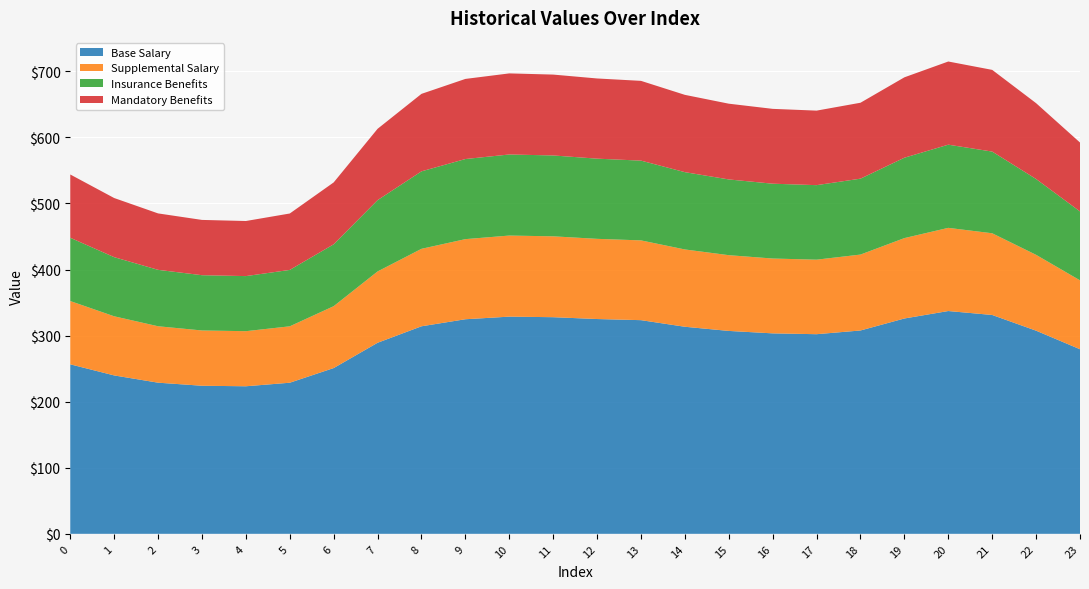

Reading right to left, what are all the values shown in this chart?

Series 0: 23=279.3	22=307.4	21=331.2	20=337.2	19=325.9	18=307.7	17=302.1	16=303.4	15=307.1	14=313.4	13=323.3	12=325.1	11=327.8	10=328.7	9=324.7	8=314.1	7=289.1	6=250.9	5=228.7	4=223.3	3=224.1	2=228.7	1=239.7	0=256.5
Series 1: 23=104.3	22=114.8	21=123.6	20=125.9	19=121.7	18=114.9	17=112.8	16=113.3	15=114.6	14=117.0	13=120.7	12=121.4	11=122.4	10=122.7	9=121.2	8=117.3	7=107.9	6=93.7	5=85.4	4=83.4	3=83.7	2=85.4	1=89.5	0=95.8
Series 2: 23=104.3	22=114.8	21=123.6	20=125.9	19=121.7	18=114.9	17=112.8	16=113.3	15=114.6	14=117.0	13=120.7	12=121.4	11=122.4	10=122.7	9=121.2	8=117.3	7=107.9	6=93.7	5=85.4	4=83.4	3=83.7	2=85.4	1=89.5	0=95.8
Series 3: 23=104.3	22=114.8	21=123.6	20=125.9	19=121.7	18=114.9	17=112.8	16=113.3	15=114.6	14=117.0	13=120.7	12=121.4	11=122.4	10=122.7	9=121.2	8=117.3	7=107.9	6=93.7	5=85.4	4=83.4	3=83.7	2=85.4	1=89.5	0=95.8